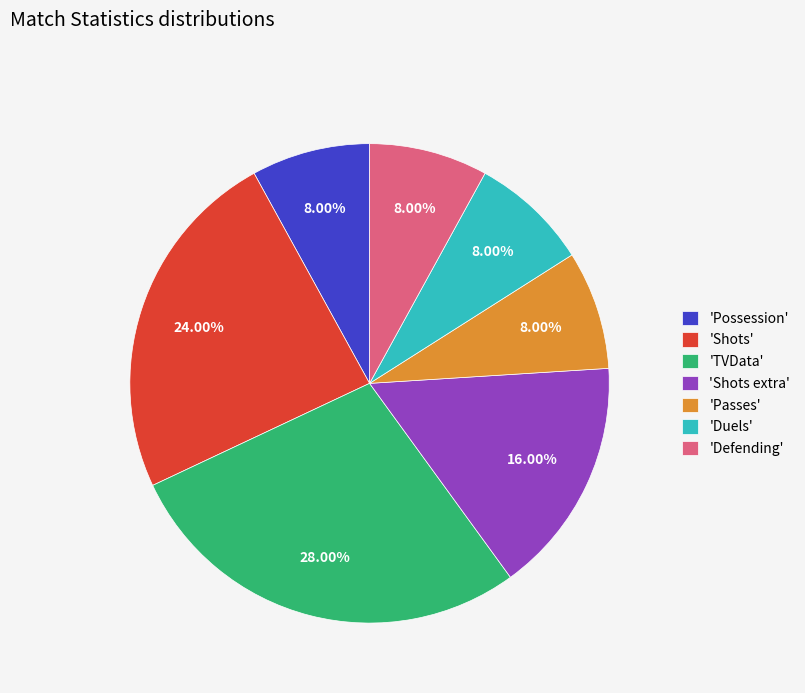

Which category has the biggest portion of the pie?

'TVData'